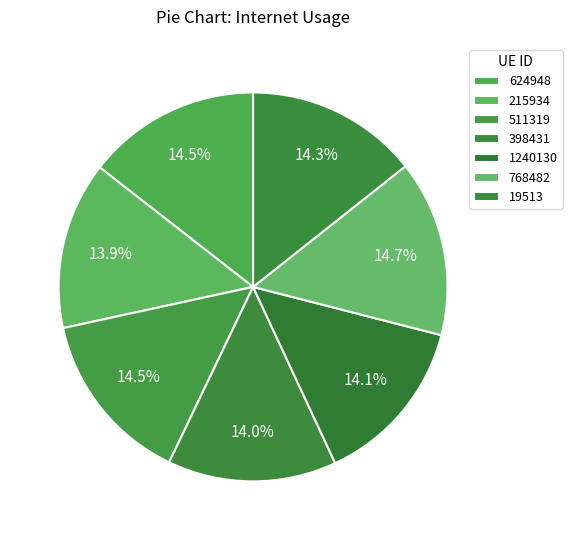

How many slices are in this pie chart?

7